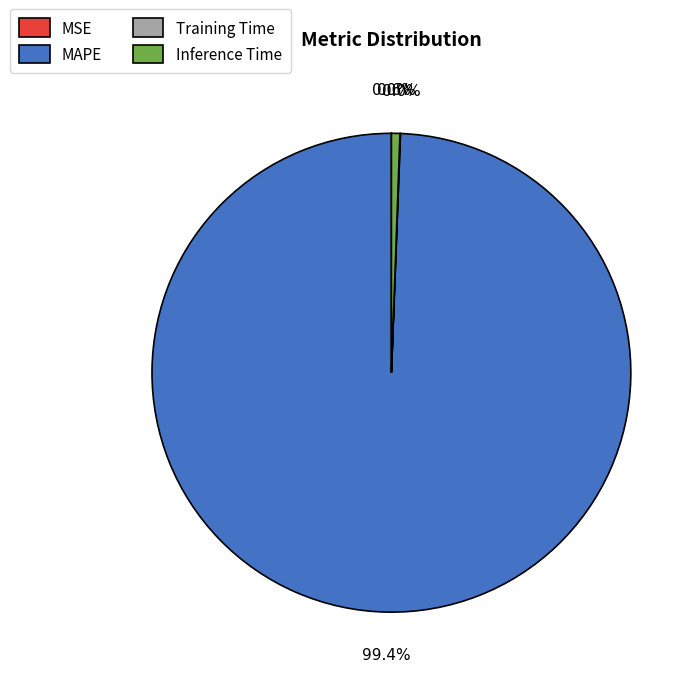

What is the largest slice in the pie chart?

MAPE